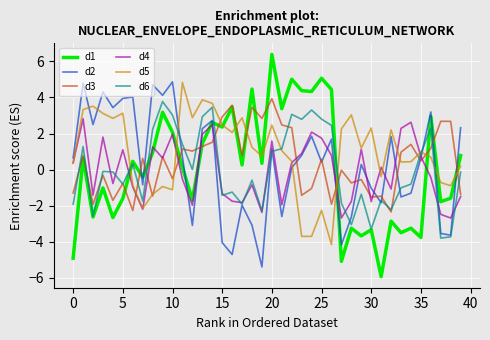

What is the lowest value of the d4 series?

-2.7